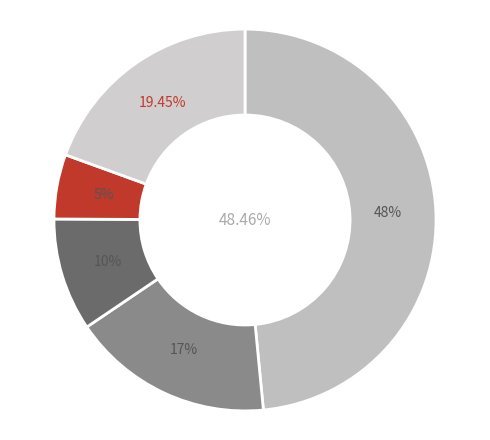

To the nearest percent, what portion does 4 represent?

17%